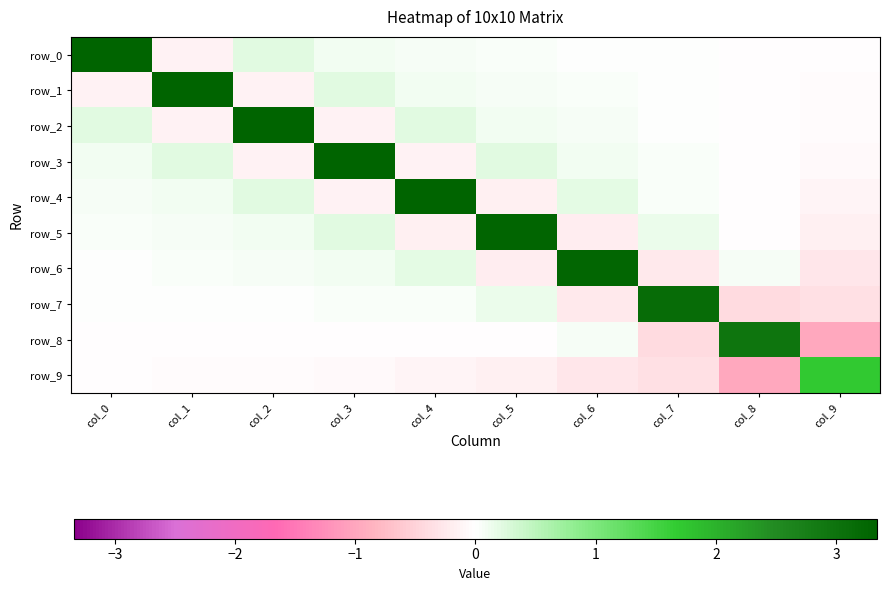

Rank the categories by row_4 value from lowest to highest.

col_5, col_3, col_9, col_8, col_7, col_0, col_1, col_6, col_2, col_4